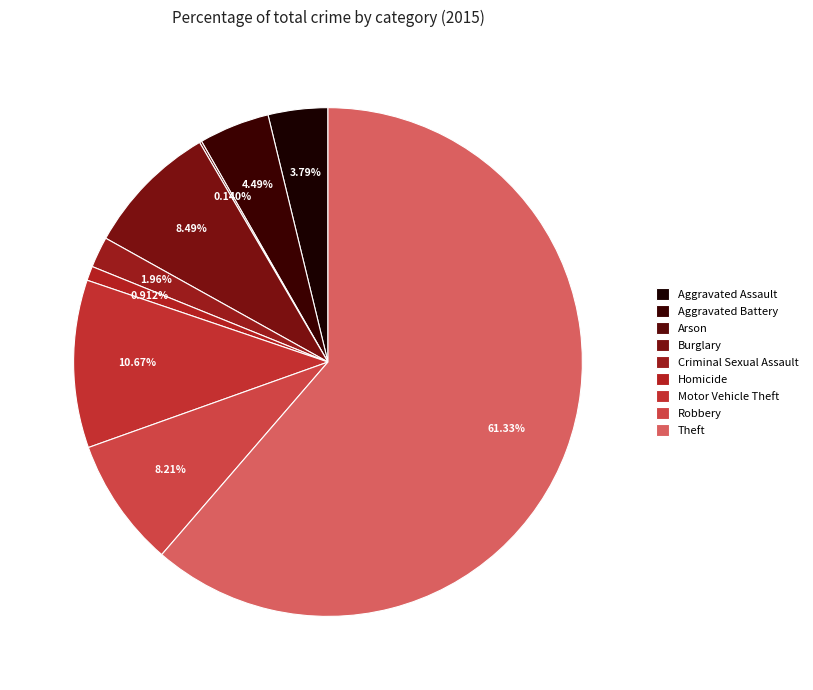

Rank the categories by value from lowest to highest.

Arson, Homicide, Criminal Sexual Assault, Aggravated Assault, Aggravated Battery, Robbery, Burglary, Motor Vehicle Theft, Theft